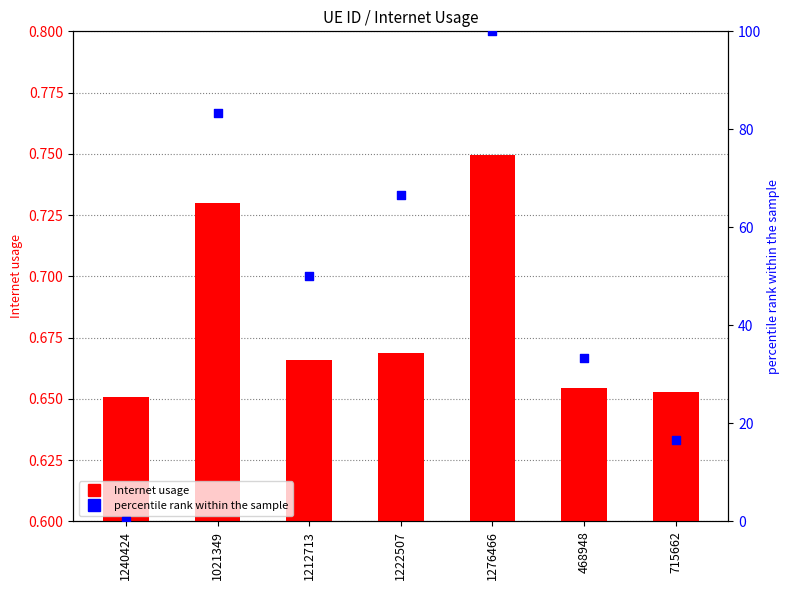

Which series reaches the maximum Y coordinate?

percentile rank within the sample